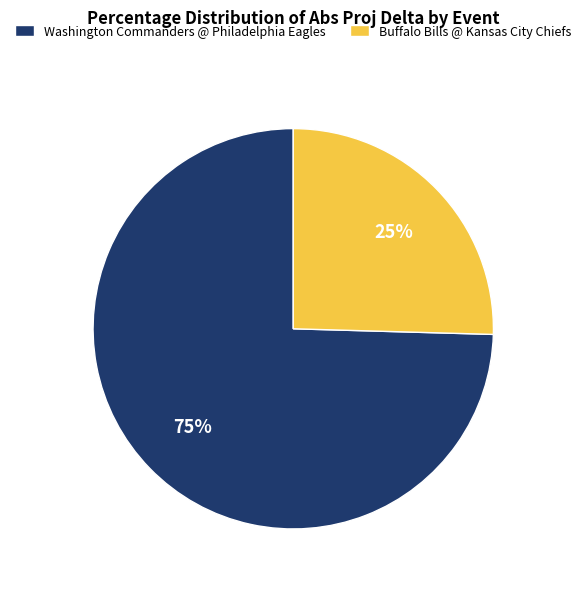

What is the smallest slice in the pie chart?

Buffalo Bills @ Kansas City Chiefs